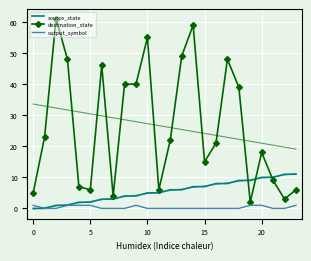

What is the difference between the destination_state values at 23 and 8?

34